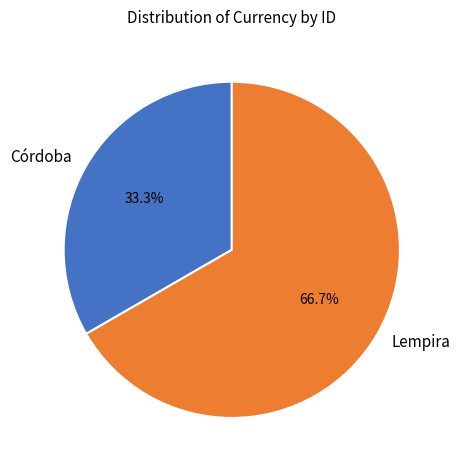

How many slices are in this pie chart?

2